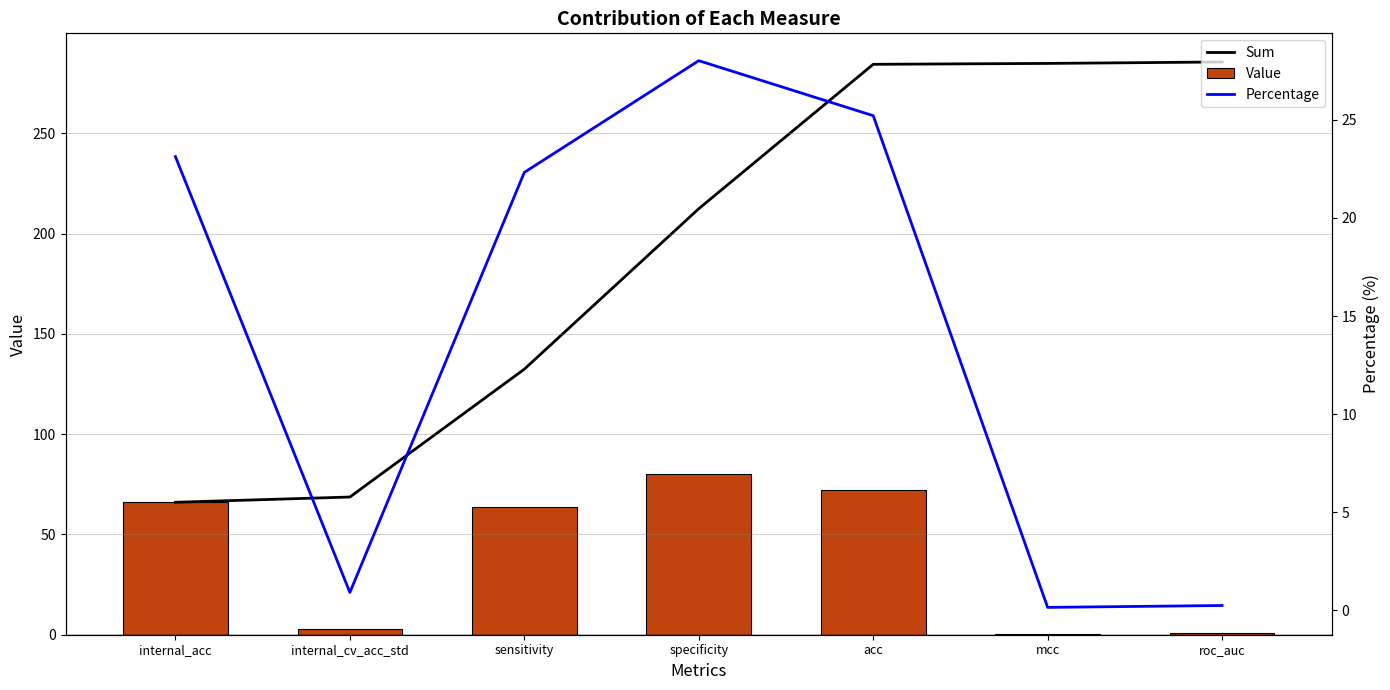

Reading left to right, list all the values displayed in this chart.

Sum: 66.0	68.7	132.4	212.4	284.4	284.8	285.6
Value: 66.0	2.6	63.7	80.0	72.0	0.4	0.7
Percentage: 23.1	0.9	22.3	28.0	25.2	0.2	0.3